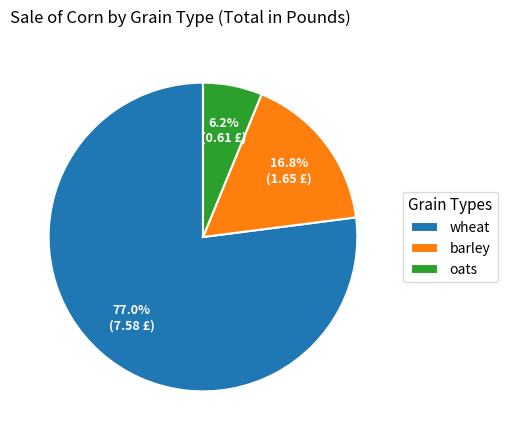

How many slices are in this pie chart?

3